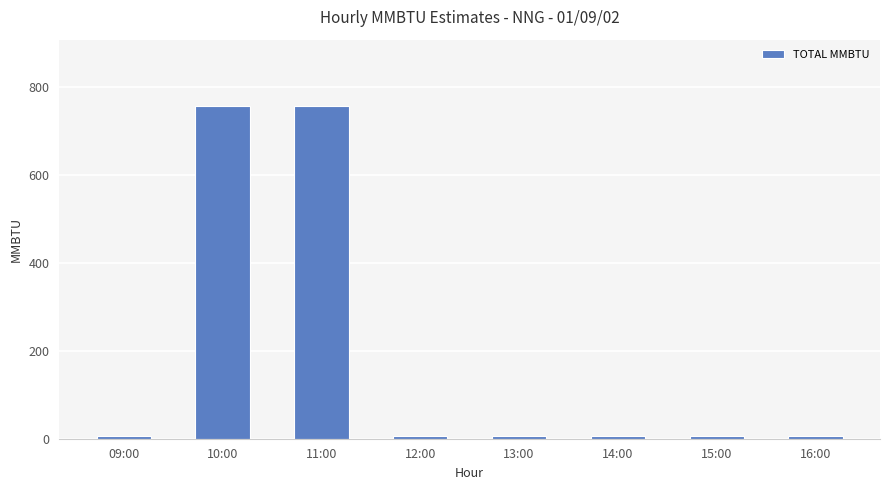

What is the difference between the maximum and minimum values?

750.0